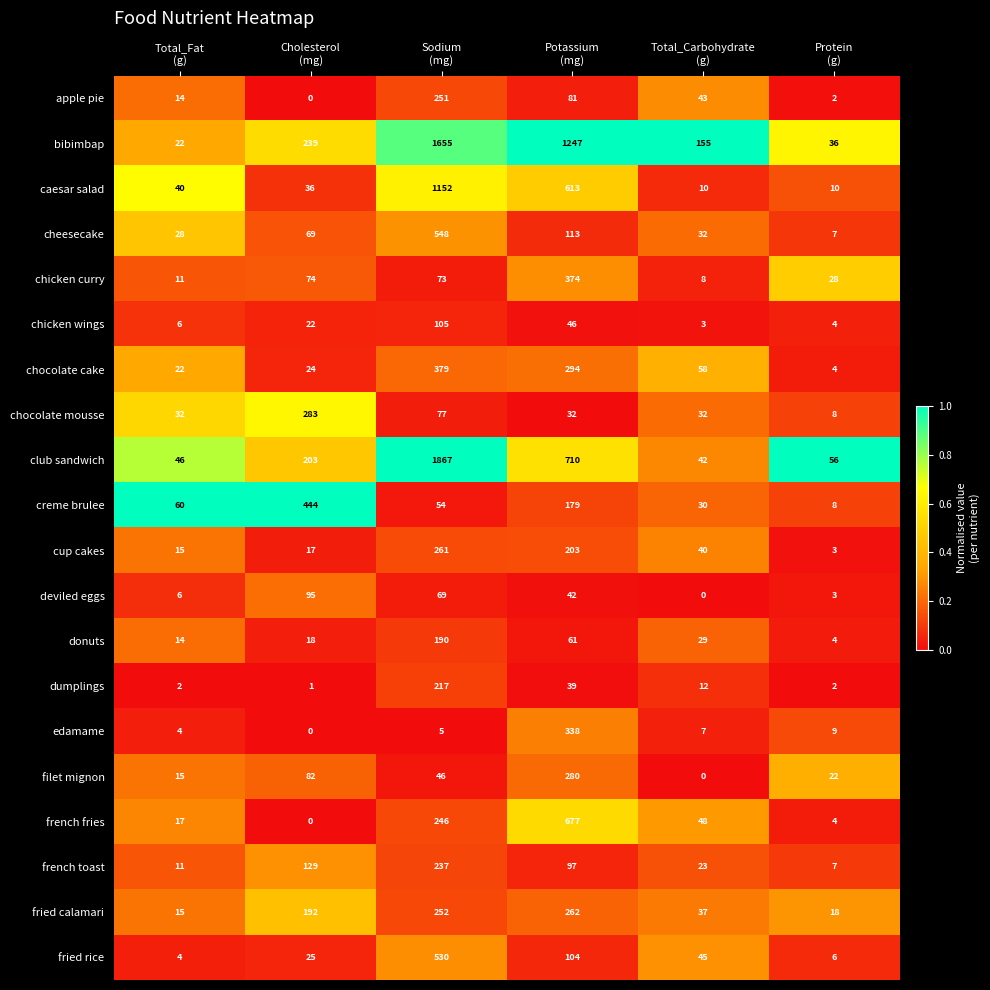

What is the total value across all series at Cholesterol
(mg)?

1953